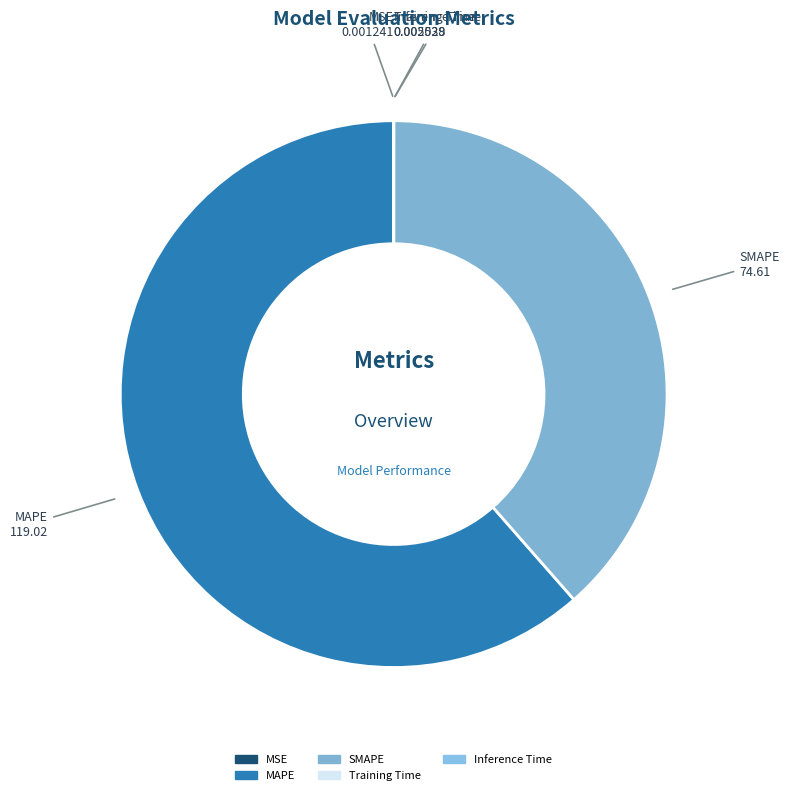

What is the largest slice in the pie chart?

MAPE